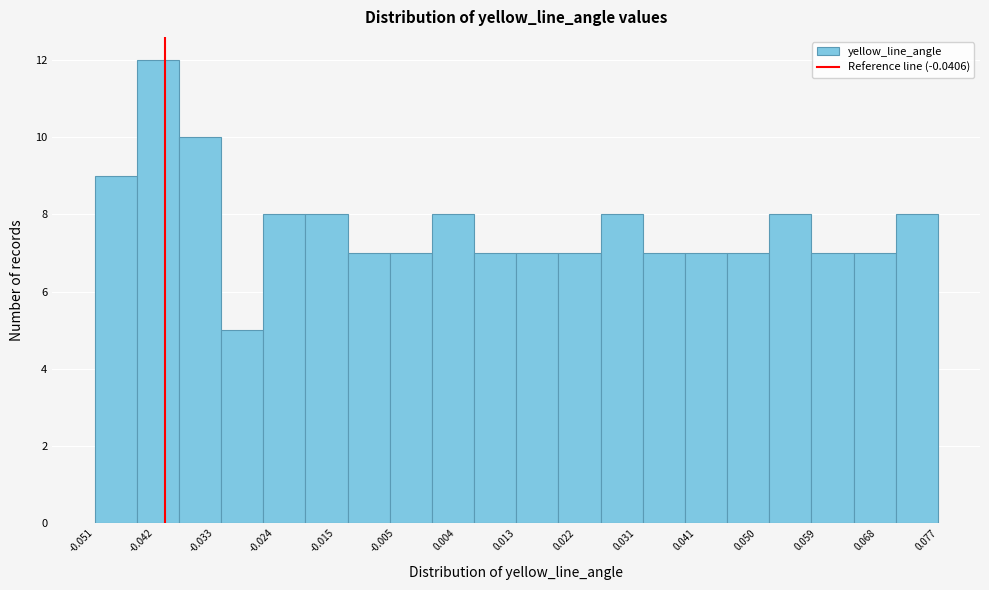

How tall is the bar that spans 0.013 to 0.019 on the x-axis? Neither the bar edges nor the heights are printed on the chart, so give them approximately, as read against the axes.

7